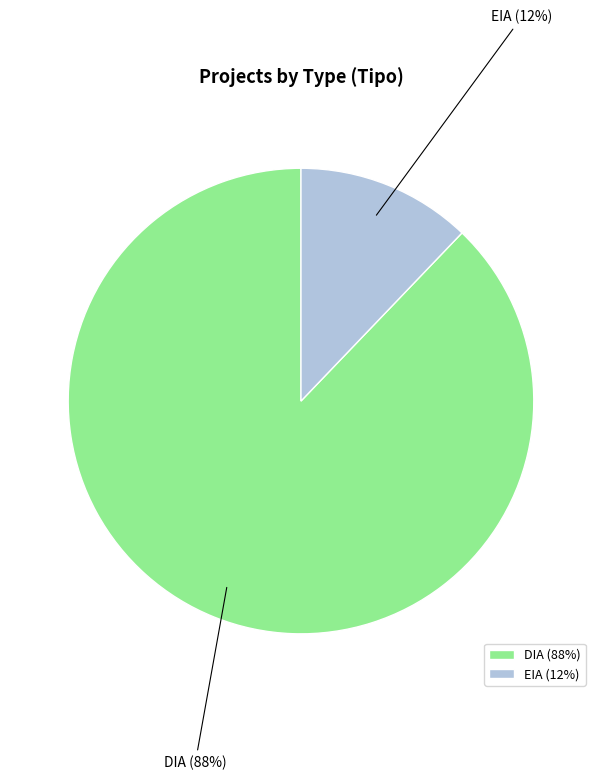

Does EIA account for over 50% of the chart?

No